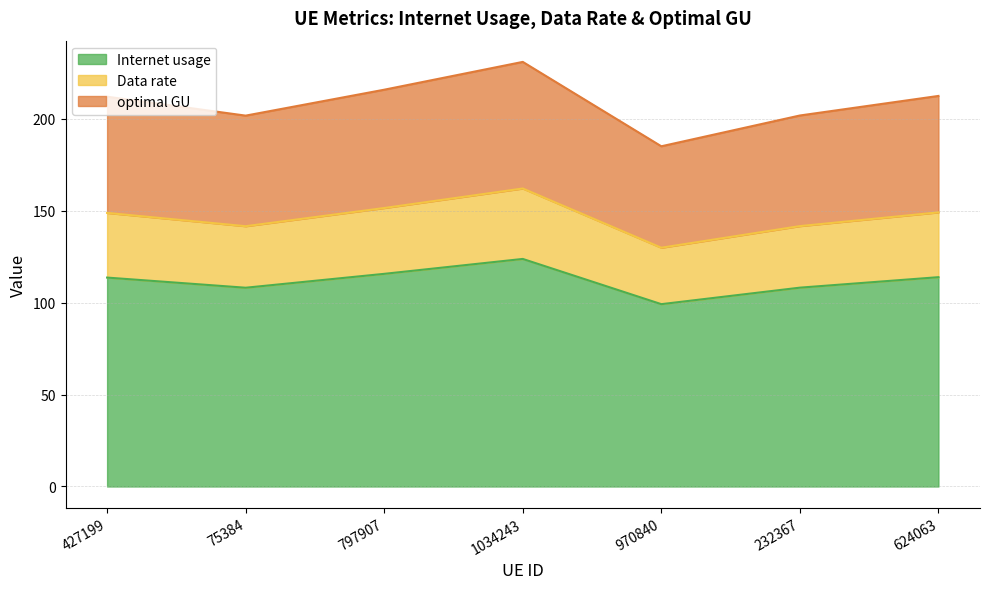

What is the total value across all series at 797907?

215.7